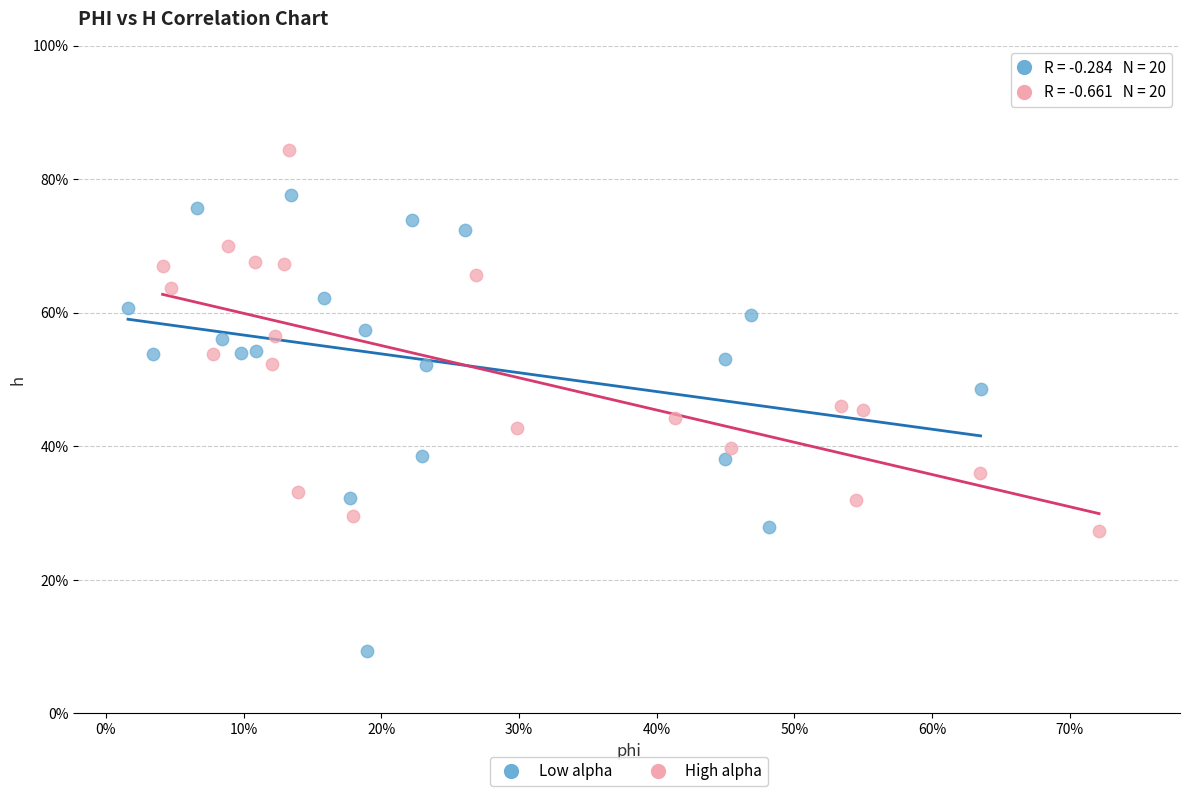

Which series contains the highest Y value?

High alpha